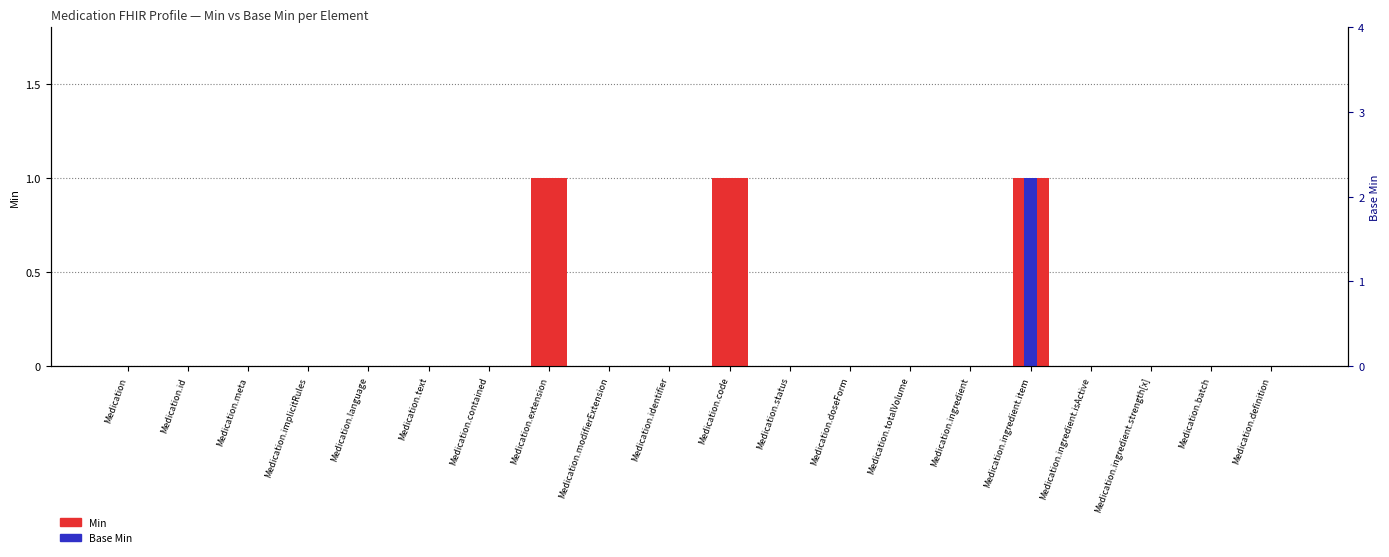

How many values in the Min series exceed 0?

3